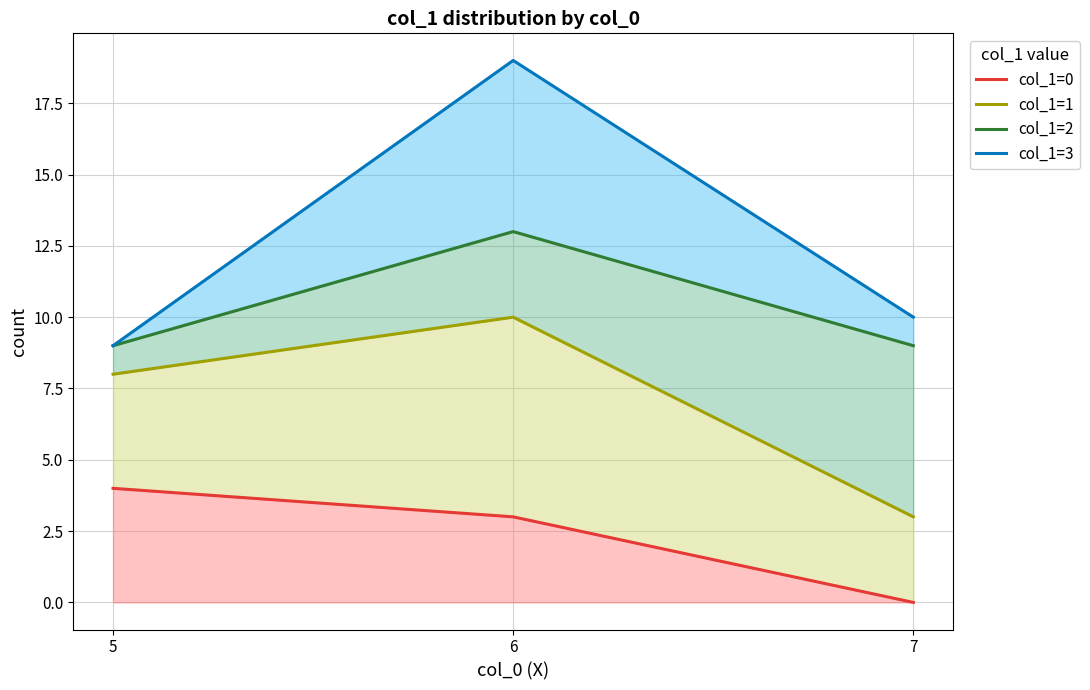

The col_1=0 series shows 3 at 6. True or false?

True